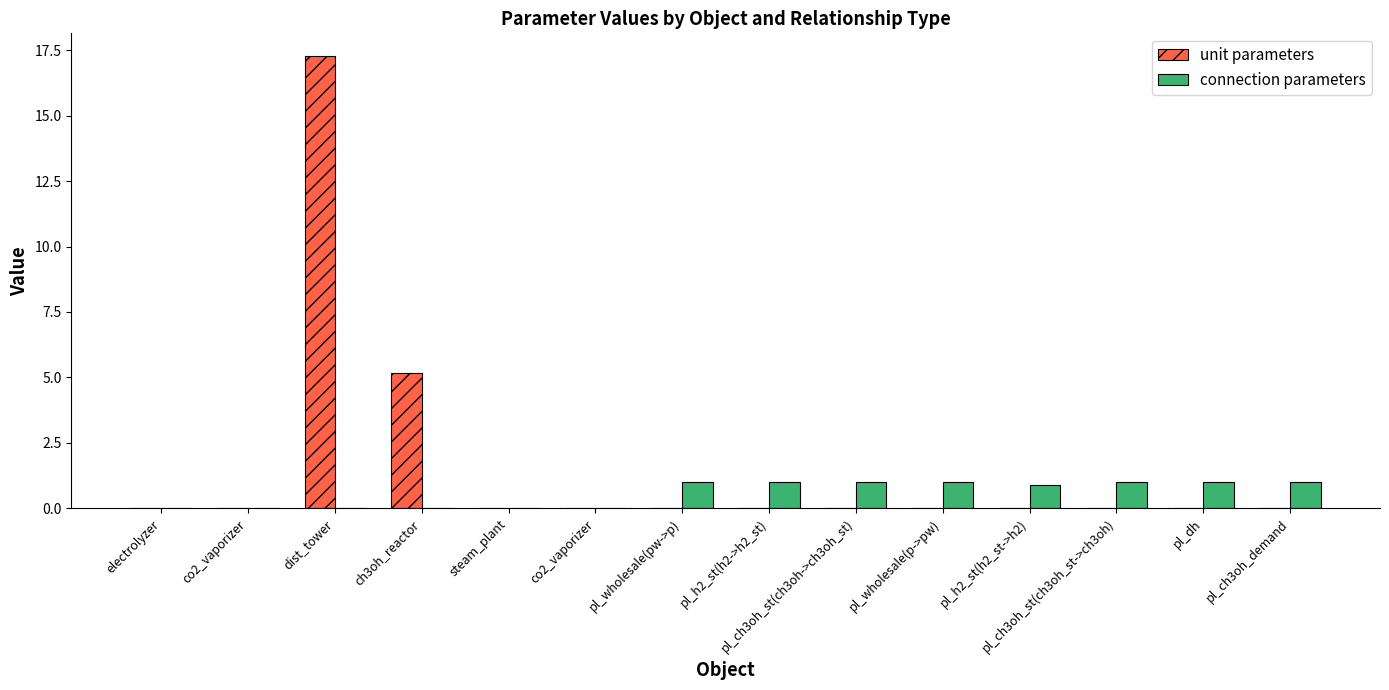

List the series in order of their overall mean, lowest first.

connection parameters, unit parameters